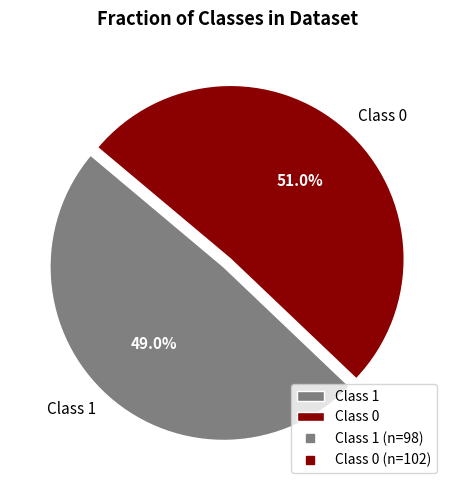

Count the number of slices in the pie.

2